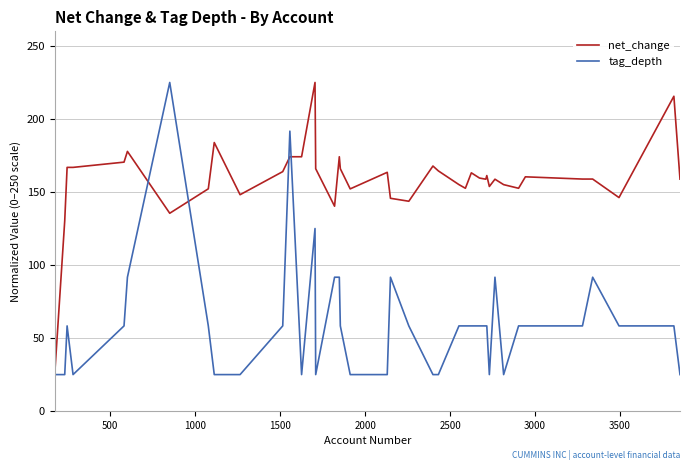

What is the minimum value for tag_depth?

25.0